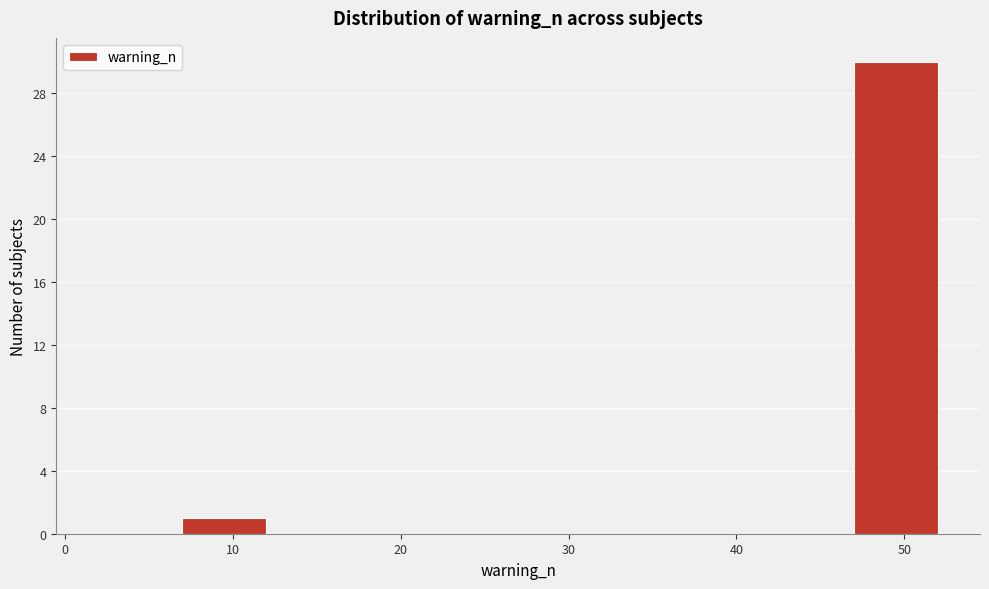

Reading left to right, transcribe this chart: for each bar, give the range it covers on the x-axis and its height. The values are not printed on the chart, so give them approximately, as read against the axis.

2 to 7: 0
7 to 12: 1
12 to 17: 0
17 to 22: 0
22 to 27: 0
27 to 32: 0
32 to 37: 0
37 to 42: 0
42 to 47: 0
47 to 52: 30